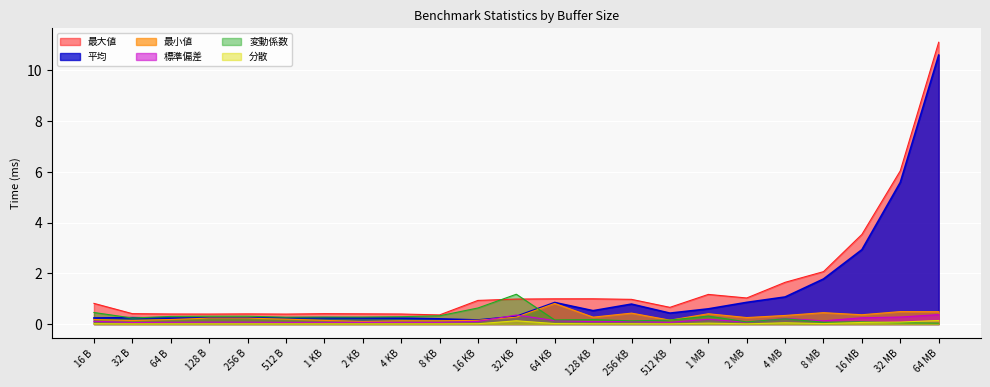

After their last crossing, which series has the higher values: 最小値 or 標準偏差?

最小値